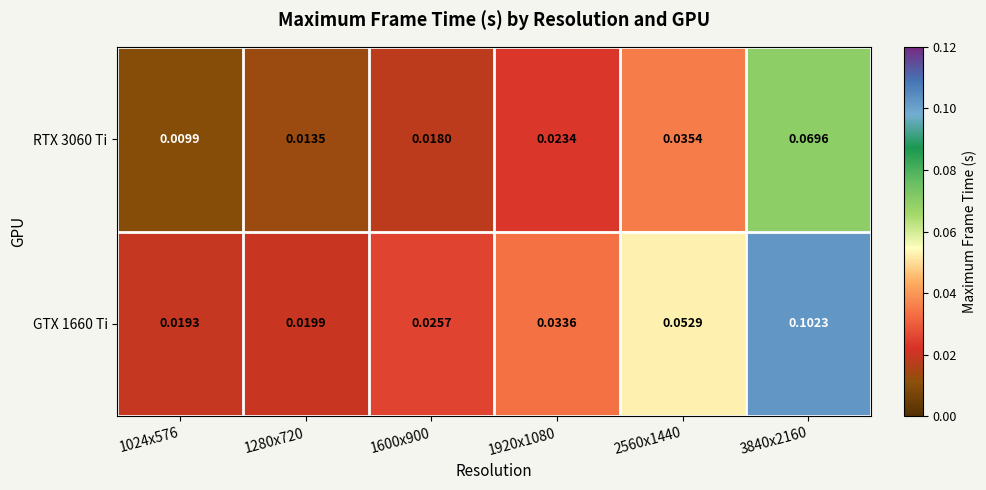

How many series are shown in this chart?

2